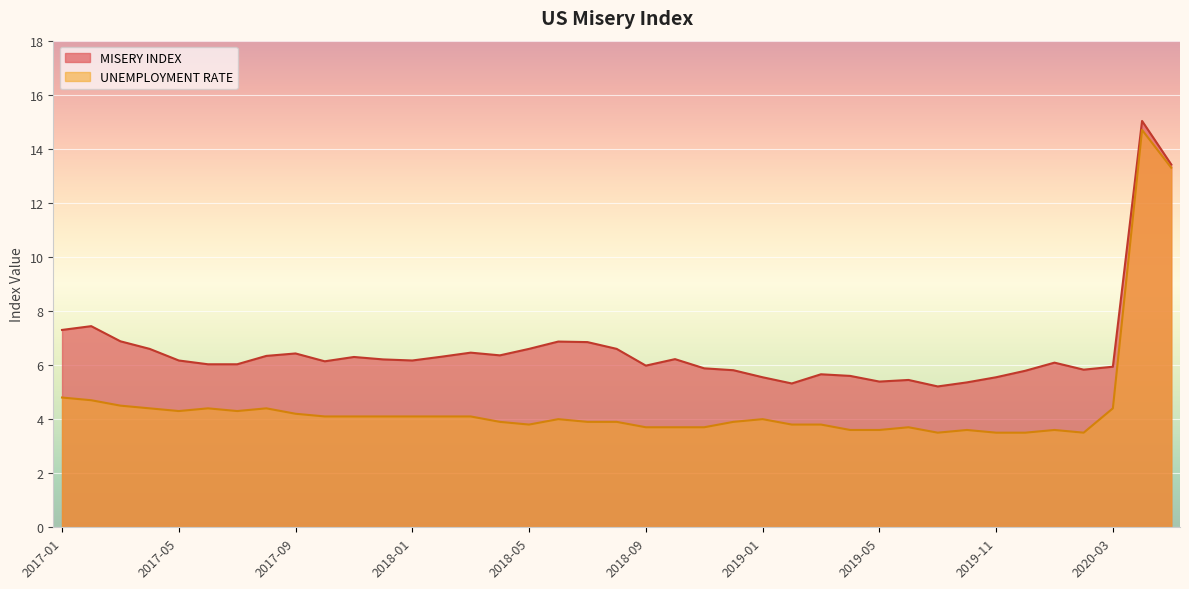

Which series has the largest range (max minus min)?

UNEMPLOYMENT RATE